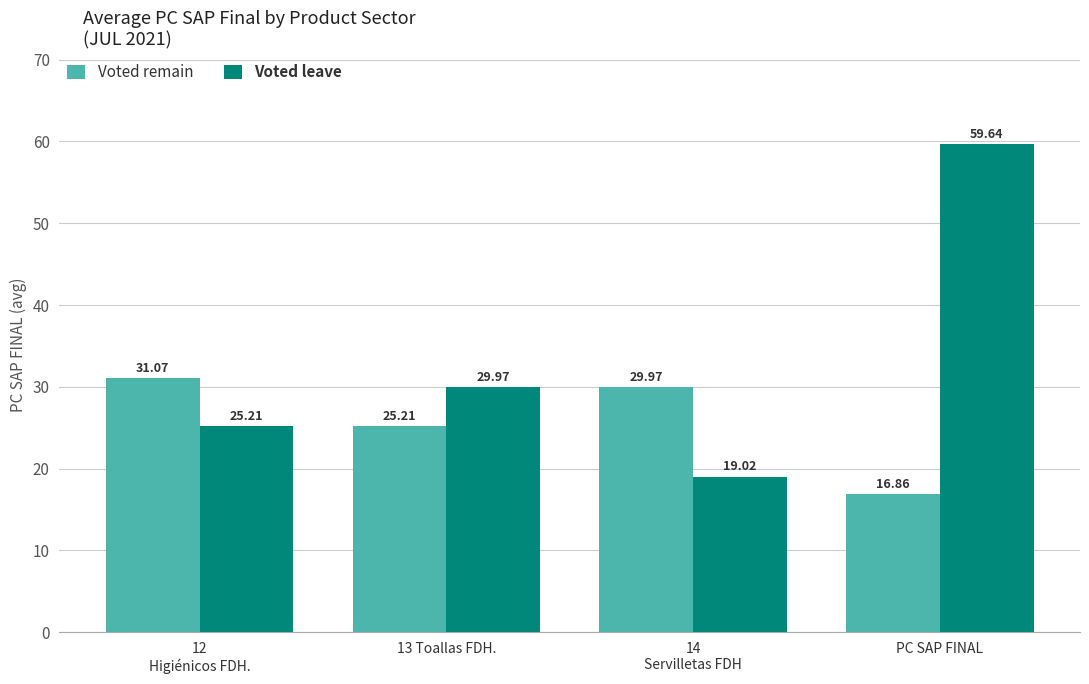

At which label does Voted leave first exceed 29?

13 Toallas FDH.